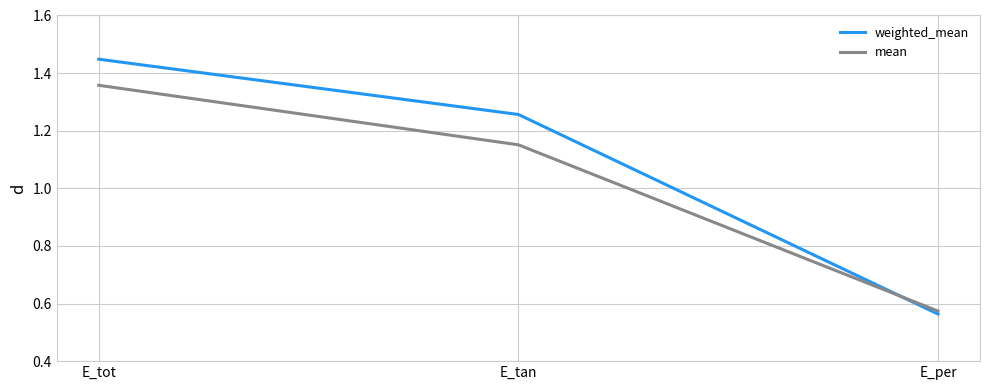

List the labels in order of mean value, largest first.

E_tot, E_tan, E_per